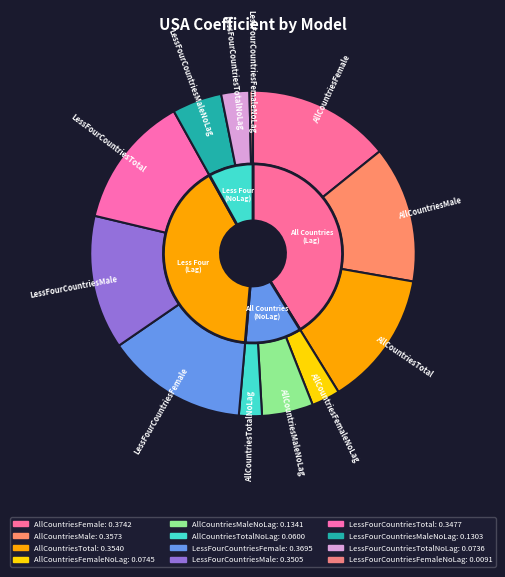

To the nearest percent, what percentage of the pie is LessFourCountriesMaleNoLag?

5%